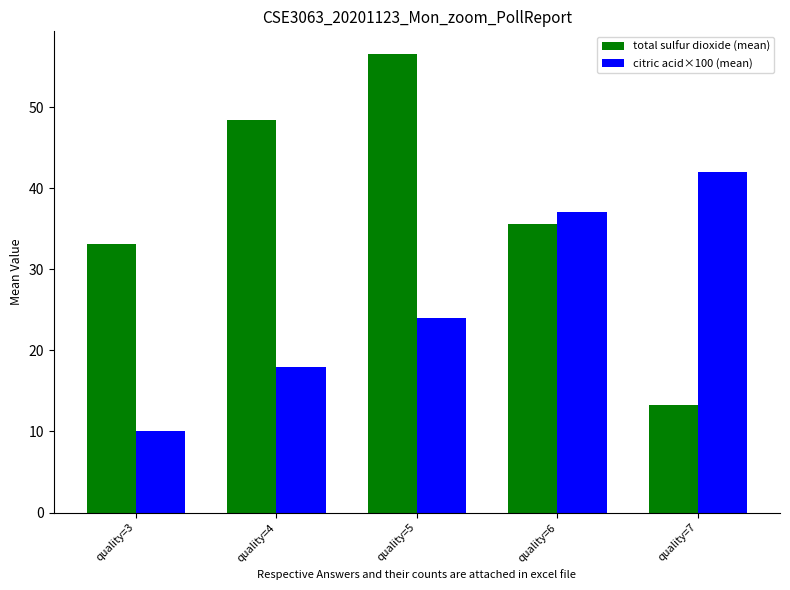

How many series are shown in this chart?

2